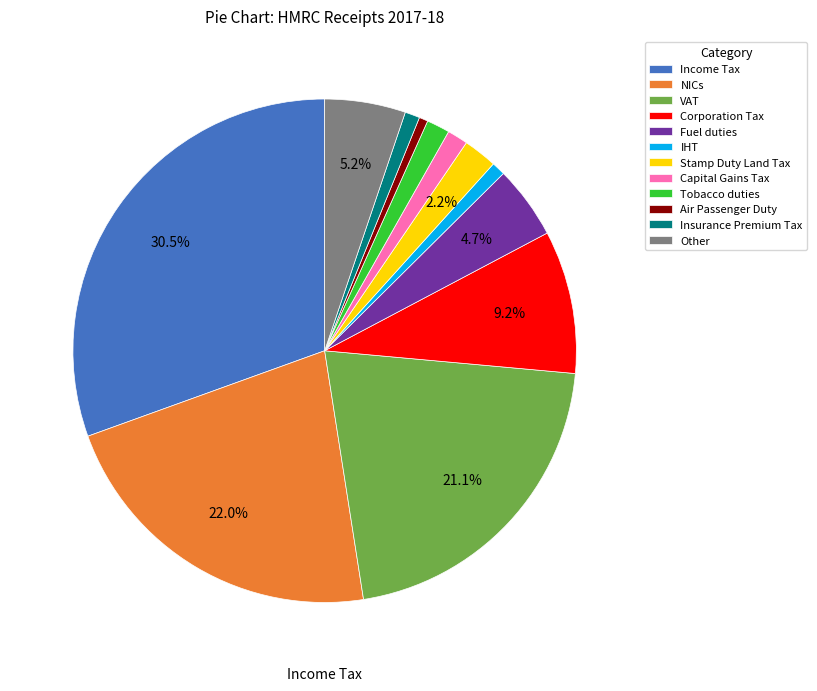

Is it true that Air Passenger Duty is 11% of the pie?

False